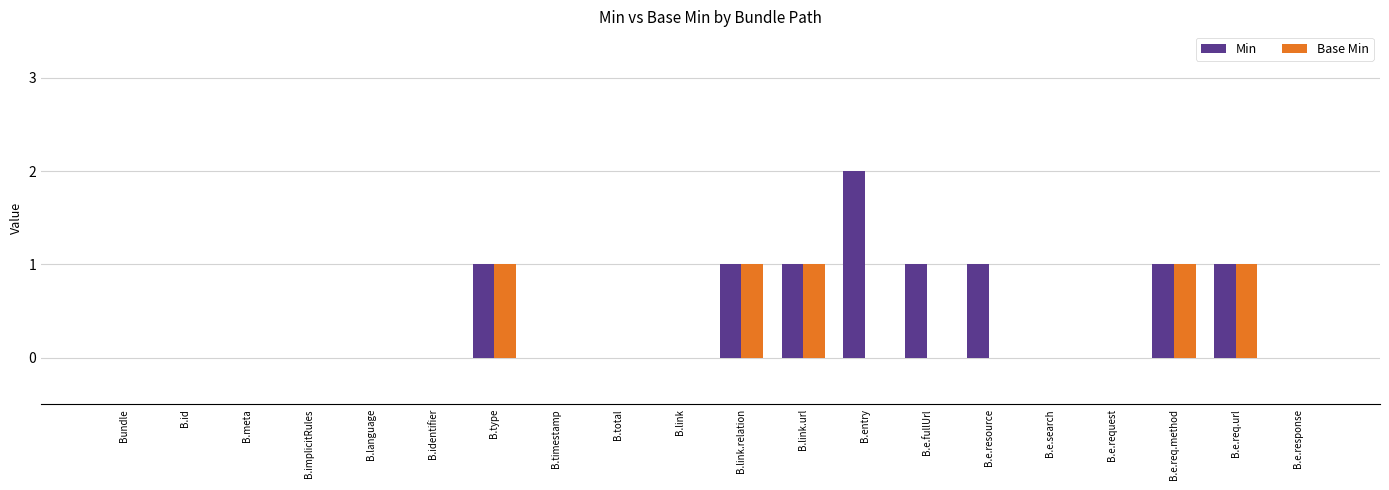

Between B.implicitRules and B.entry, which series saw the biggest shift?

Min